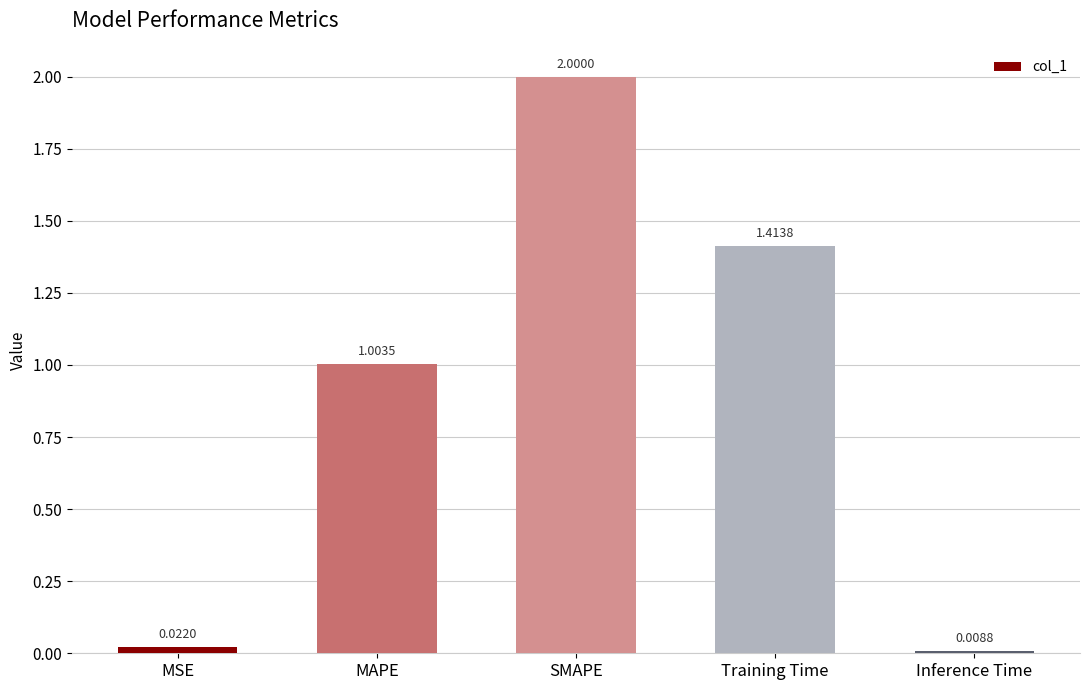

List the labels in order of value, smallest first.

Inference Time, MSE, MAPE, Training Time, SMAPE